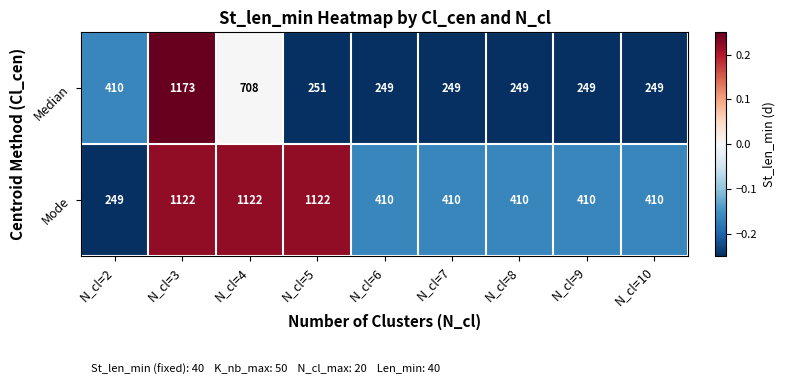

What value does the Mode series have at N_cl=7?

410